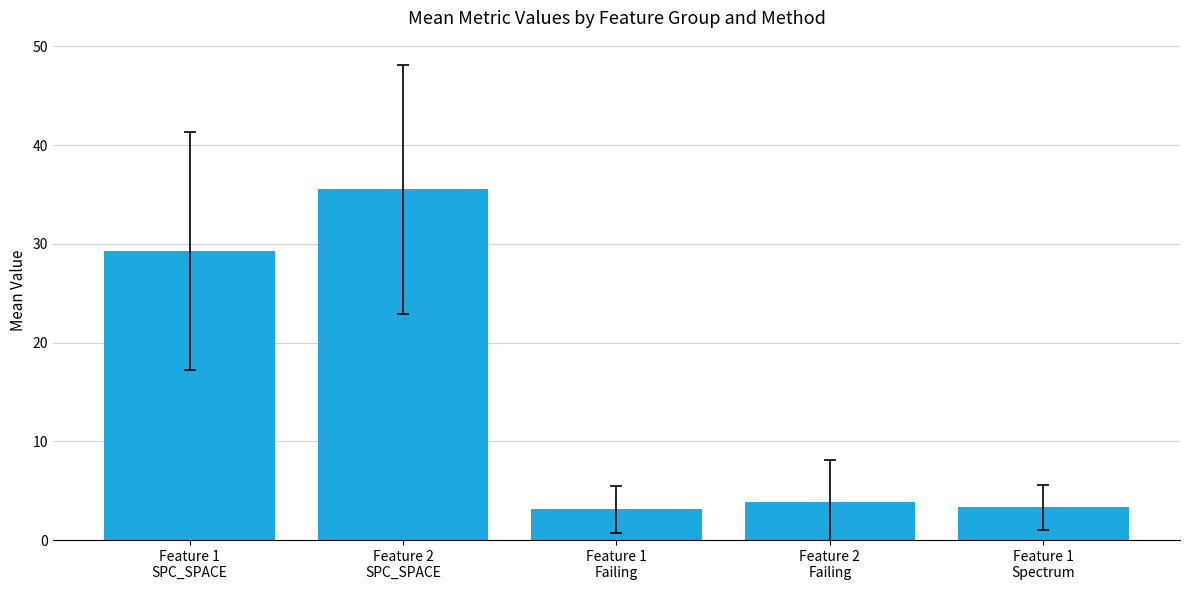

What value does the data have at Feature 1
Spectrum?

3.3